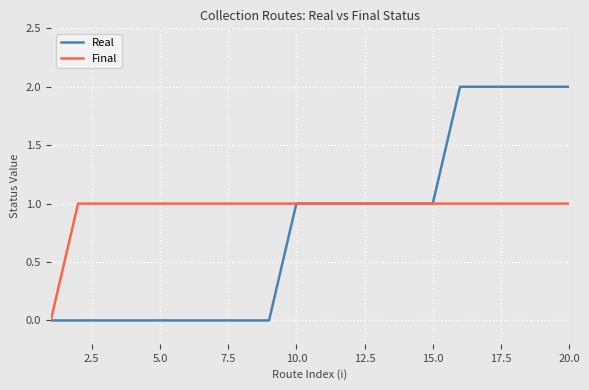

Rank the series by their maximum value, from lowest to highest.

Final, Real